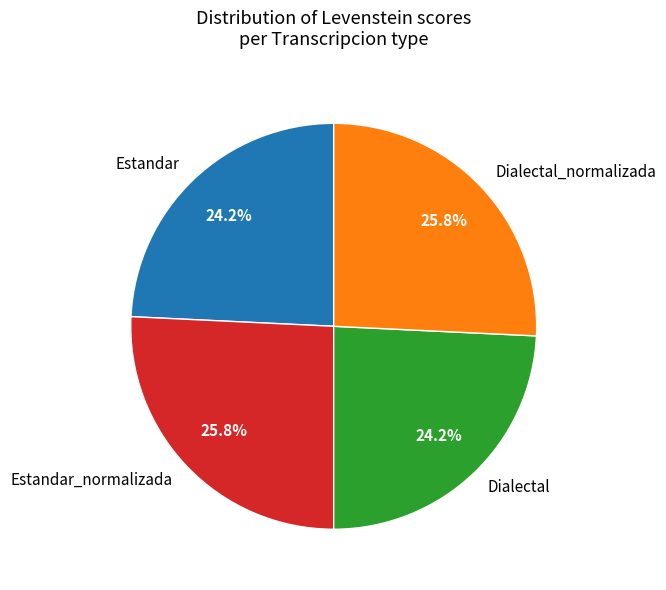

What portion of the pie excludes Estandar?

75.8%